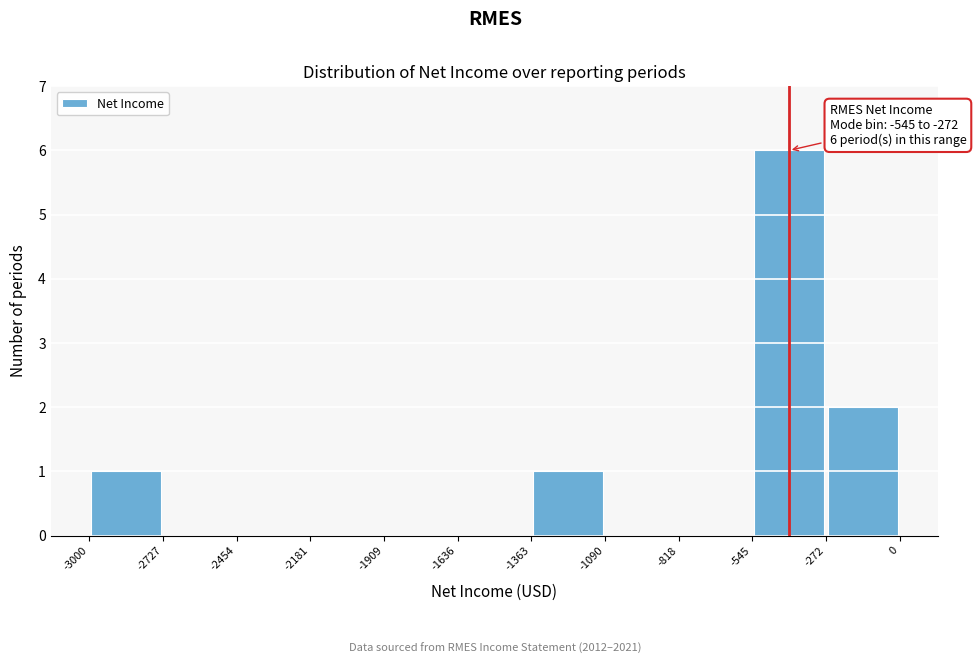

Which range on the x-axis has the tallest bar?

-545 to -272